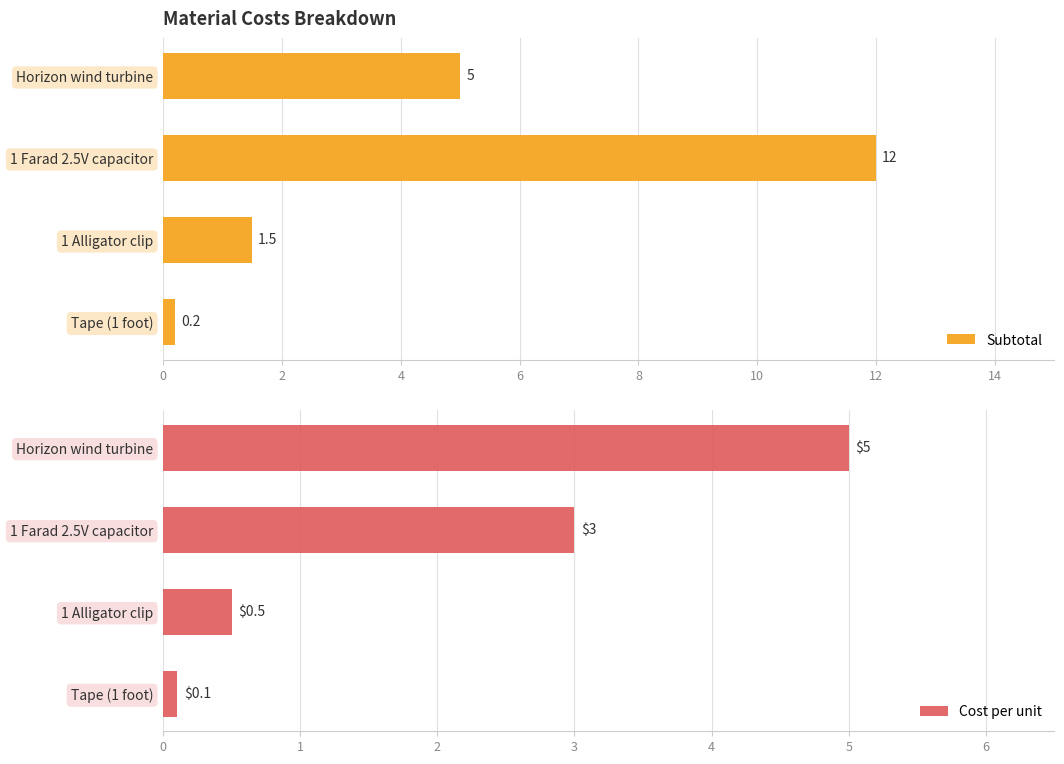

At which label does Subtotal reach its peak?

1 Farad 2.5V capacitor